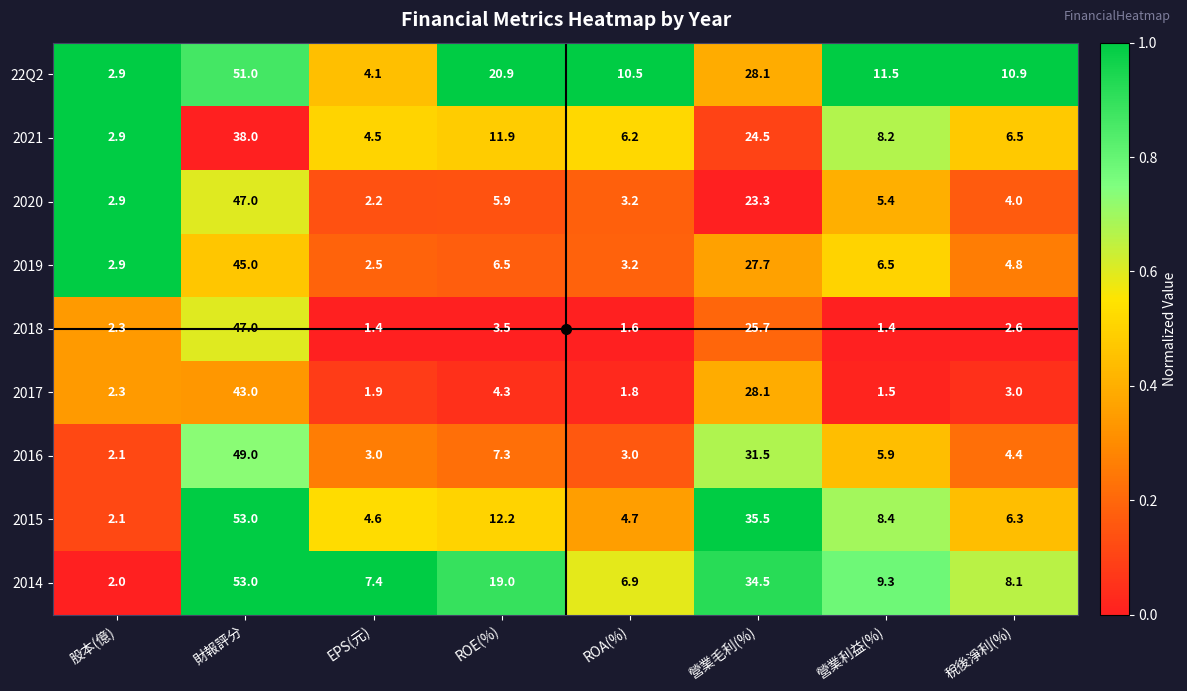

At 營業利益(%), list the series in order from largest to smallest.

22Q2, 2014, 2015, 2021, 2019, 2016, 2020, 2017, 2018